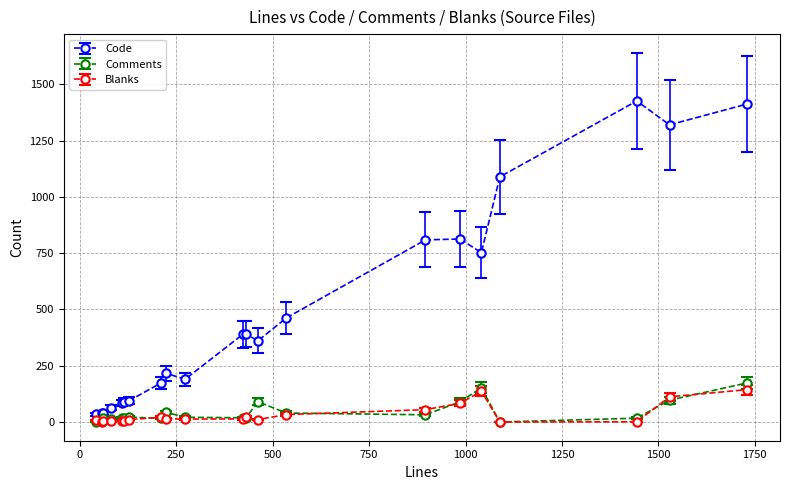

Which series has the largest range (max minus min)?

Code